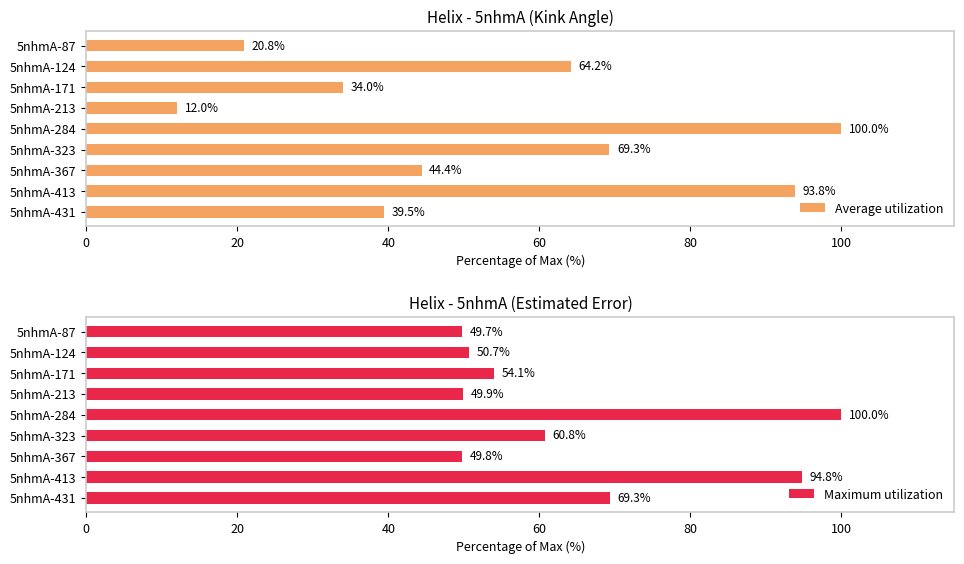

What is the difference between the second highest and second lowest values in the Maximum utilization series?

45.0